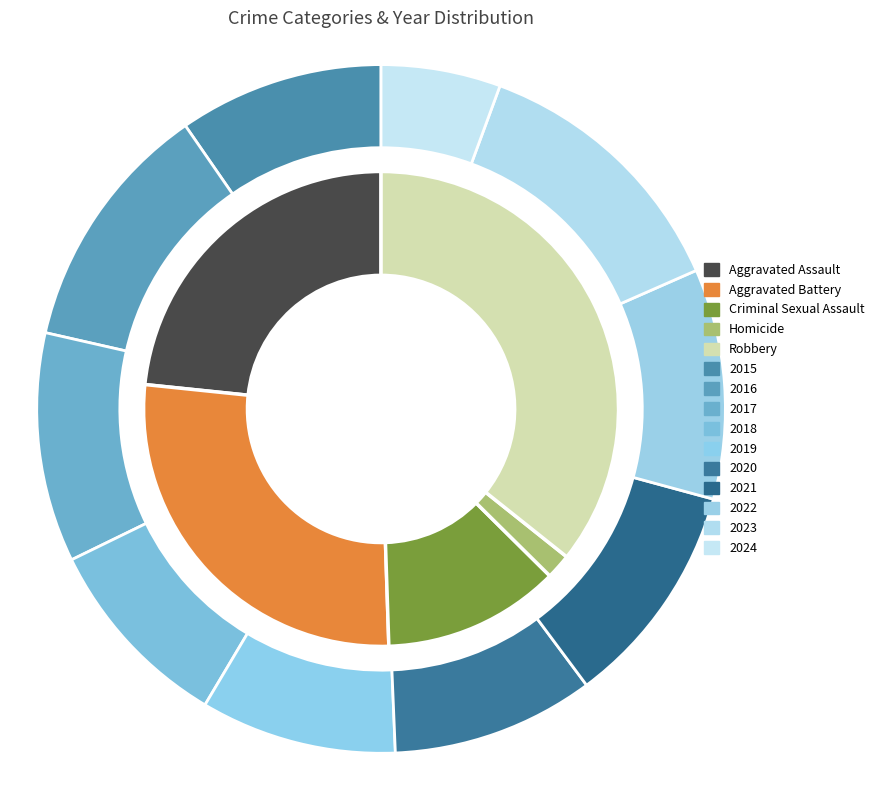

How many segments does this pie chart have?

10